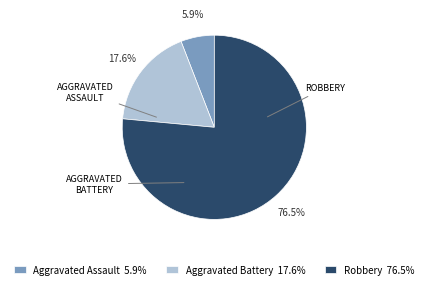

What is the ratio of the value at Robbery 76.5% to the value at Aggravated Assault 5.9%?

13.0